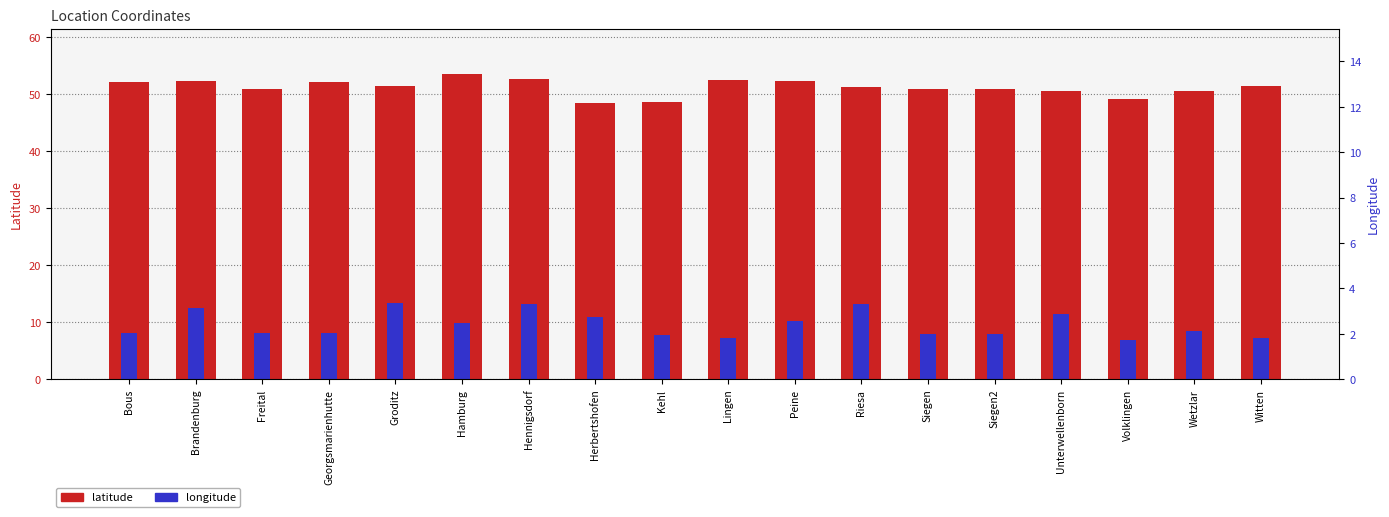

What position from the right is Kehl?

10